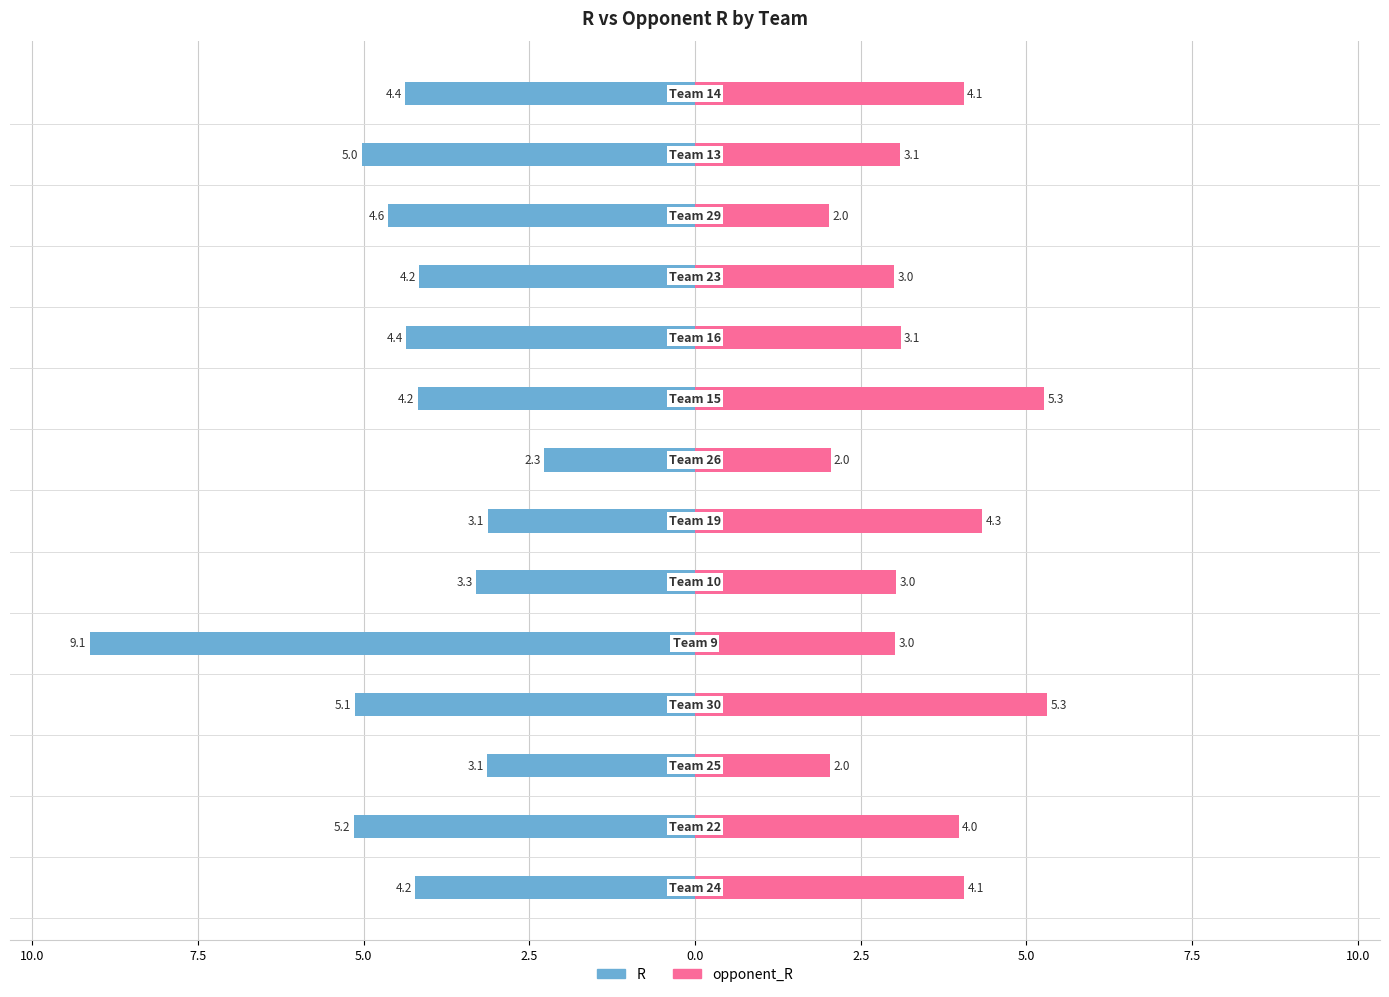

How many data points in opponent_R are less than 3?

3